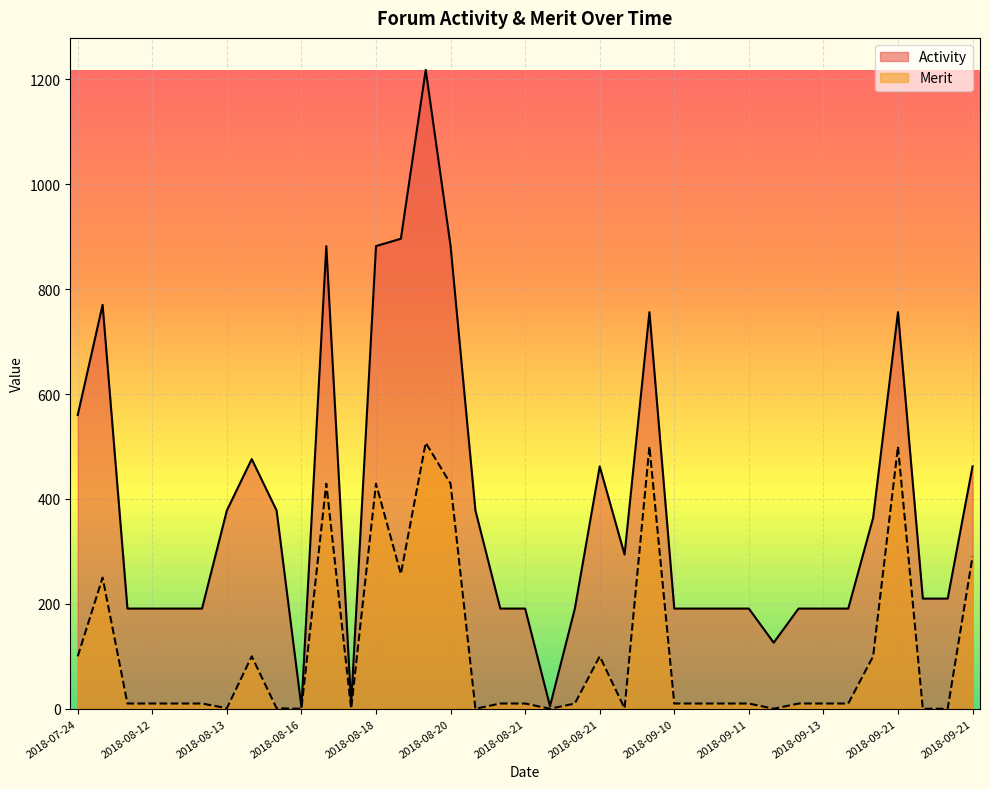

Which category has the highest value in the Activity series?

2018-08-18